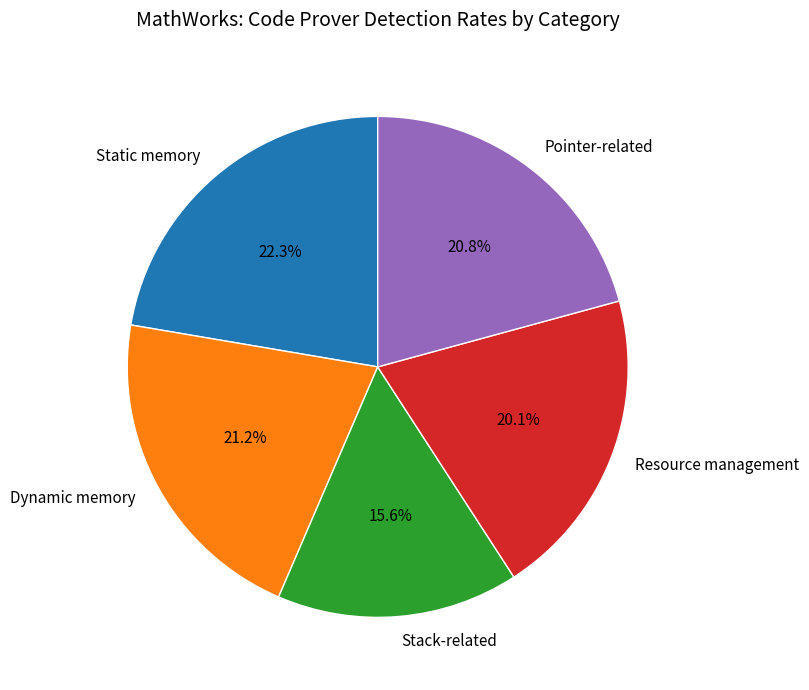

Does Pointer-related represent more than half of the total?

No